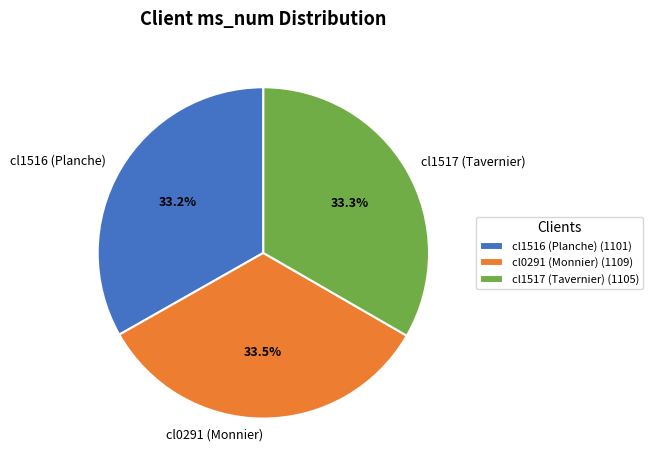

Is it true that cl1517 (Tavernier) is 27% of the pie?

False